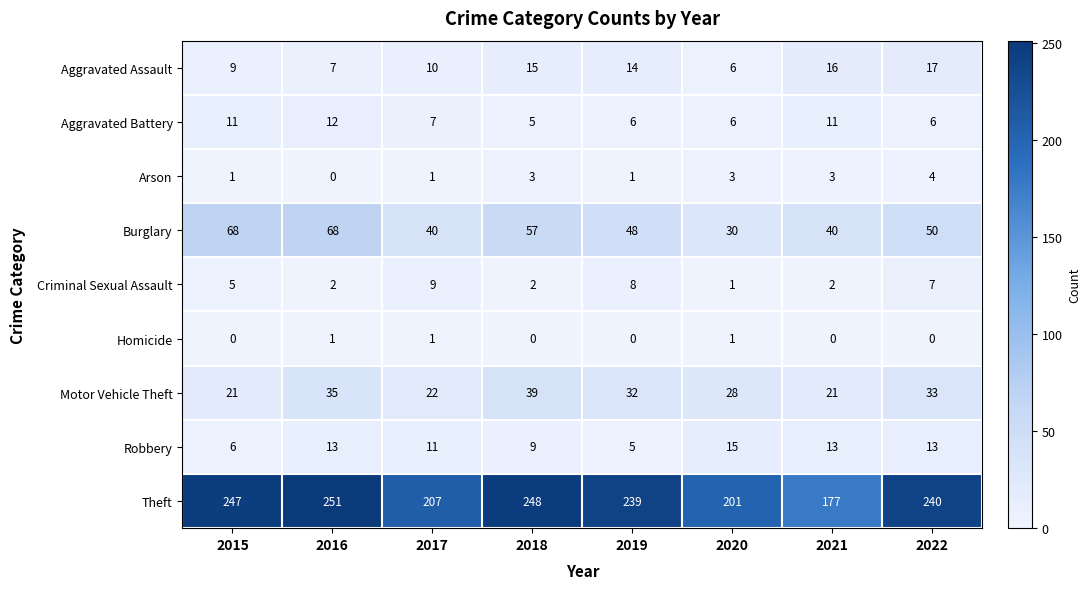

What is the sum of the Robbery values at 2021 and 2020?

28